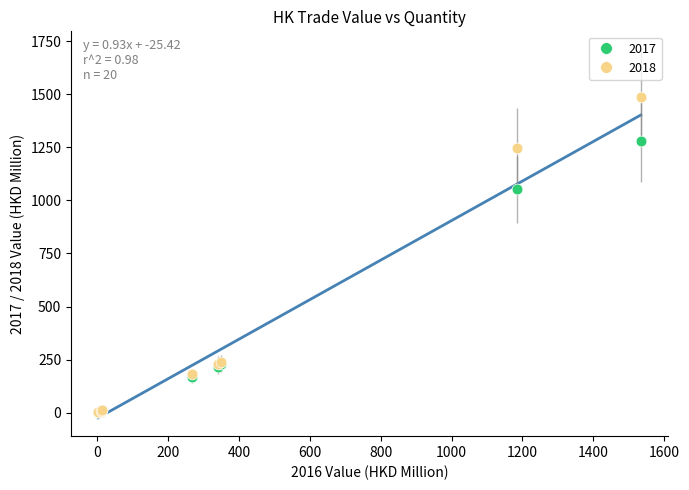

Which series has the widest spread of Y values?

2018